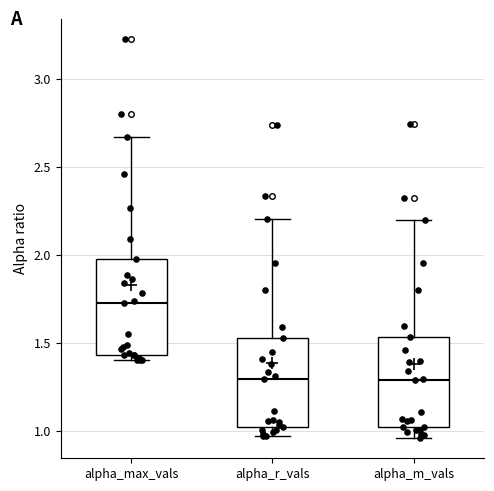

Reading left to right, read every box against the y-axis: the position of its median line, the range the box covers, and the ends of its whiskers. The values are not printed on the chart, so give them approximately, as read against the axis.

alpha_max_vals: median 1.75, box 1.45 to 2.00, whiskers 1.40 to 2.65
alpha_r_vals: median 1.30, box 1.00 to 1.55, whiskers 0.95 to 2.20
alpha_m_vals: median 1.30, box 1.00 to 1.55, whiskers 0.95 to 2.20